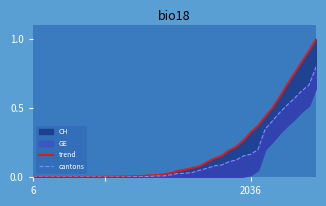

True or false: cantons and trend cross at least once.

False